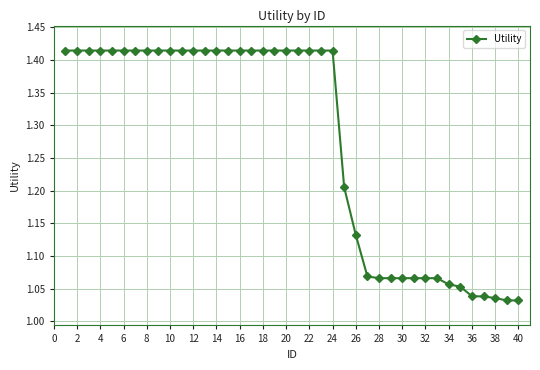

Does the chart display data point markers on the line(s)?

Yes